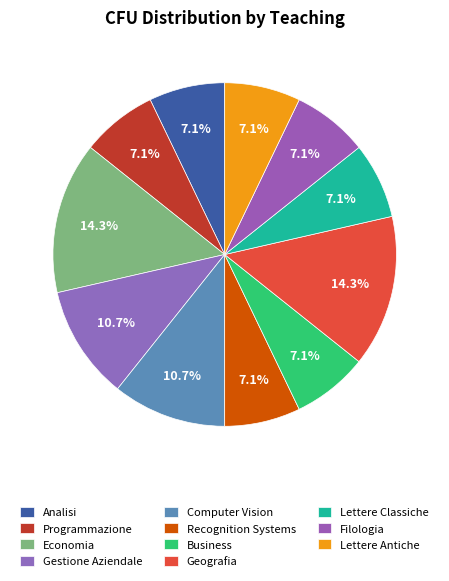

Count the number of slices in the pie.

11